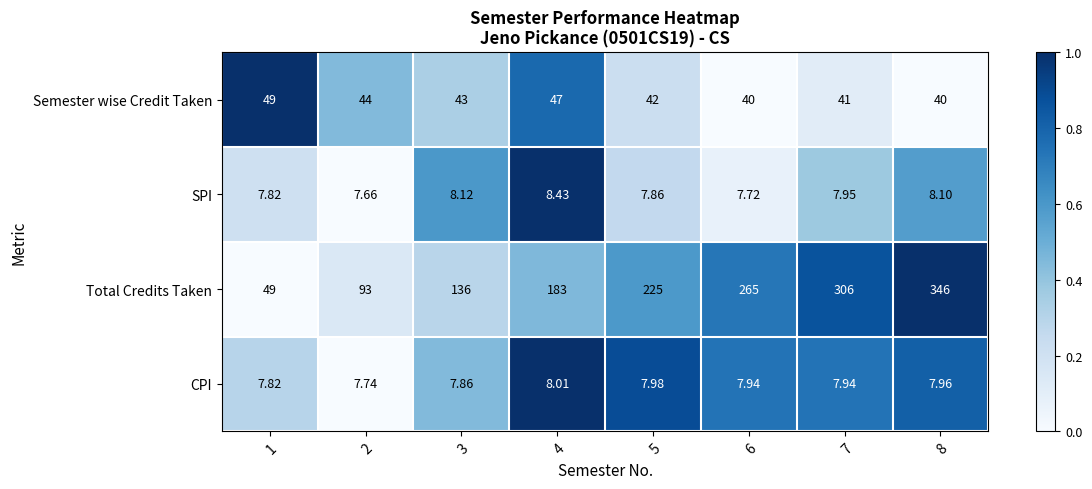

What is the greatest value displayed?

346.0